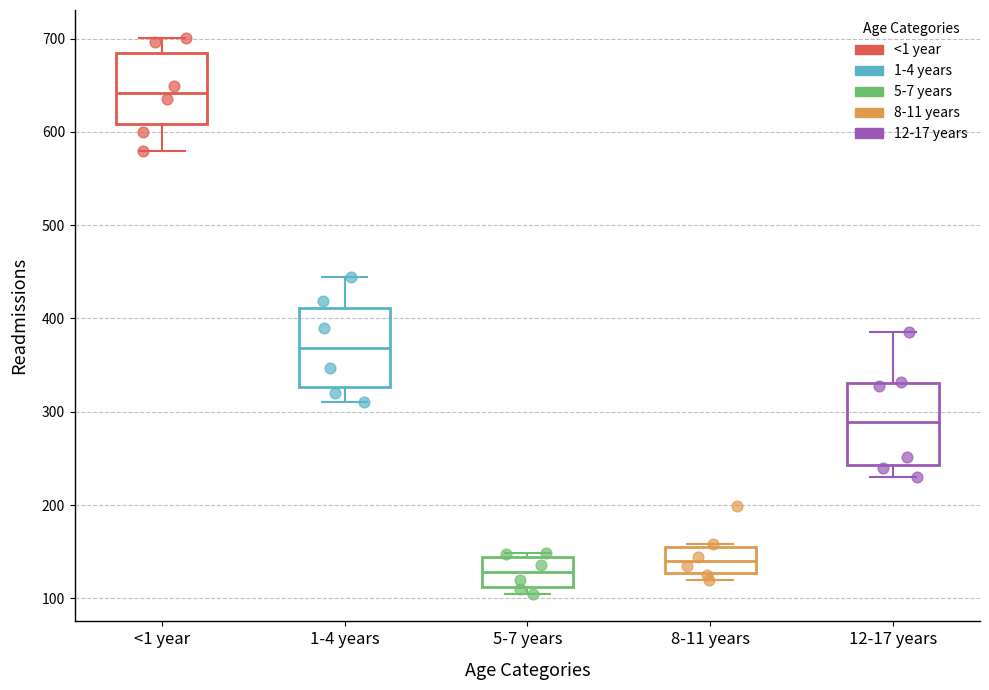

Reading left to right, read every box against the y-axis: the position of its median line, the range the box covers, and the ends of its whiskers. The values are not printed on the chart, so give them approximately, as read against the axis.

<1 year: median 640, box 610 to 690, whiskers 580 to 700
1-4 years: median 370, box 330 to 410, whiskers 310 to 440
5-7 years: median 130, box 110 to 140, whiskers 110 (just below the box's lower edge) to 150
8-11 years: median 140, box 130 to 150, whiskers 120 to 160
12-17 years: median 290, box 240 to 330, whiskers 230 to 390